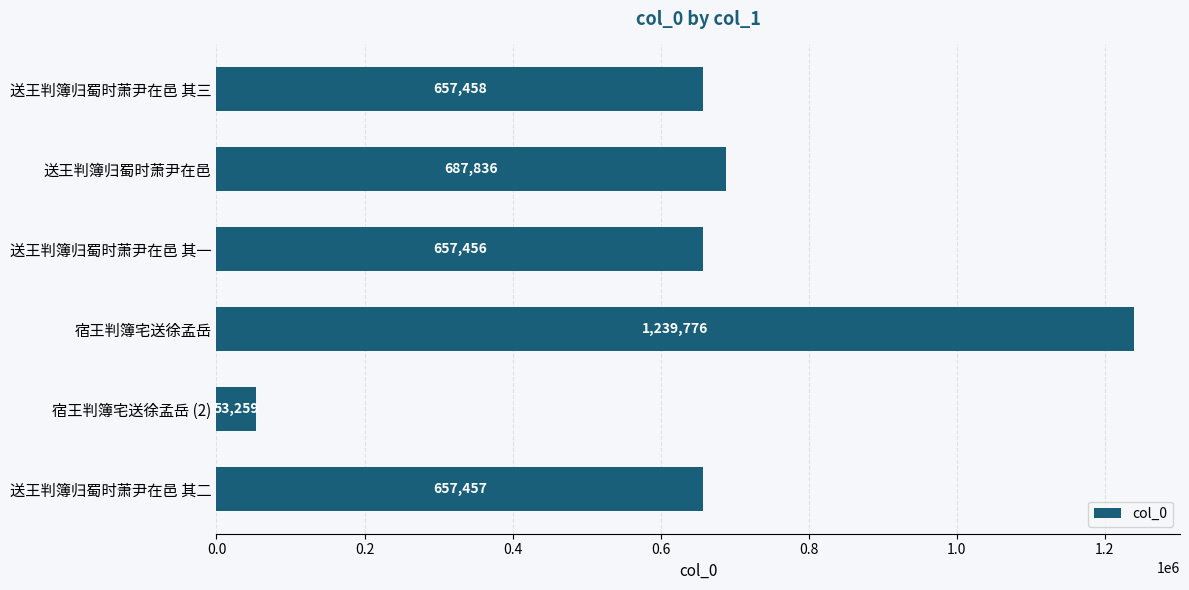

Does the chart contain any negative values?

No